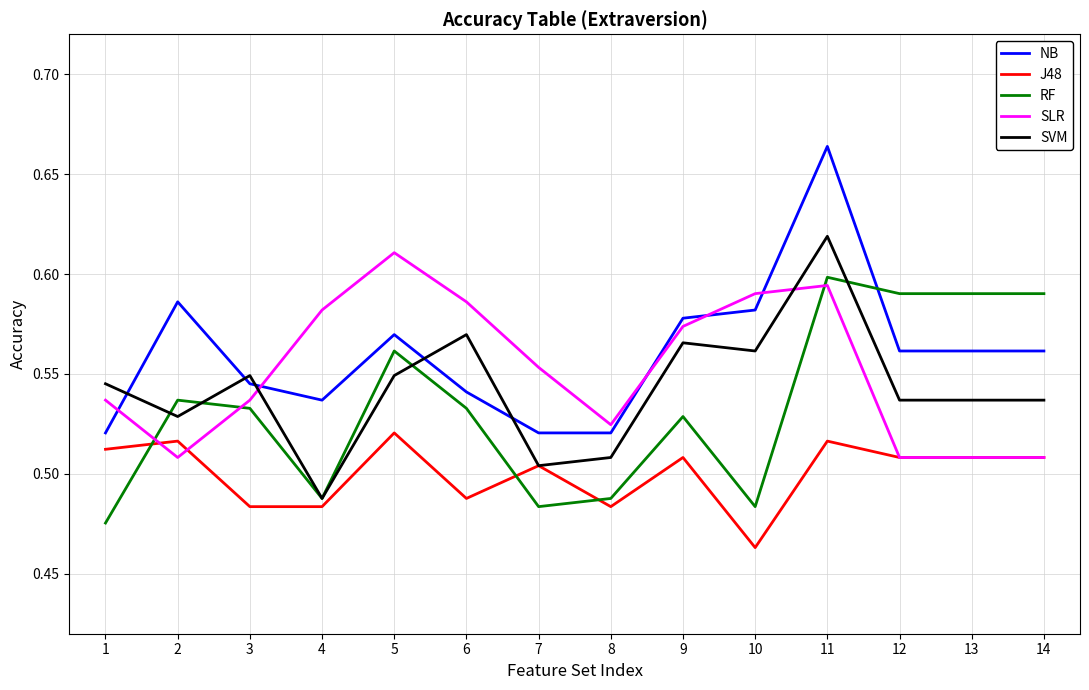

Which series ends up on top after the final intersection of RF and NB?

RF